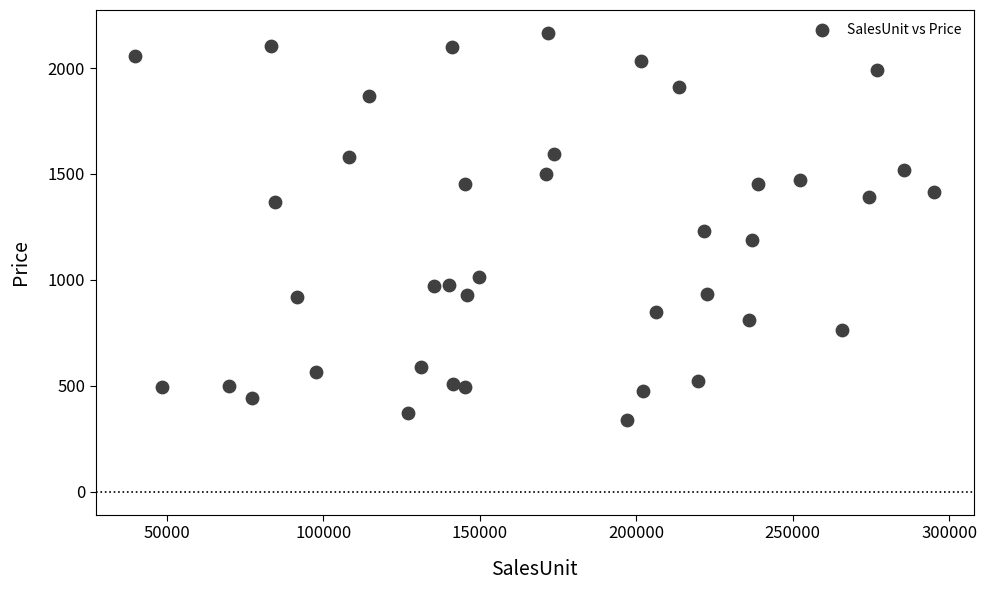

What is the range of X values (max minus min)?

255037.0